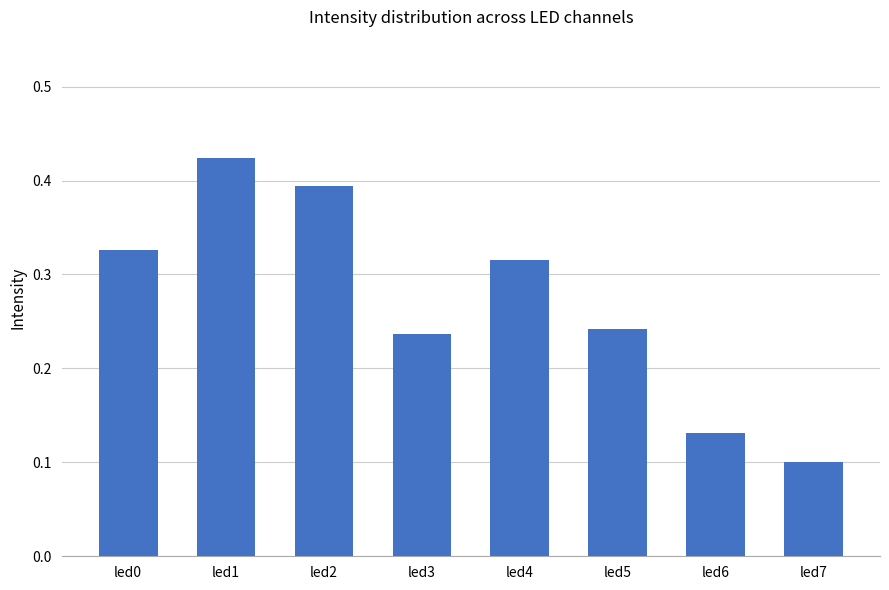

What is the sum of all values?

2.2